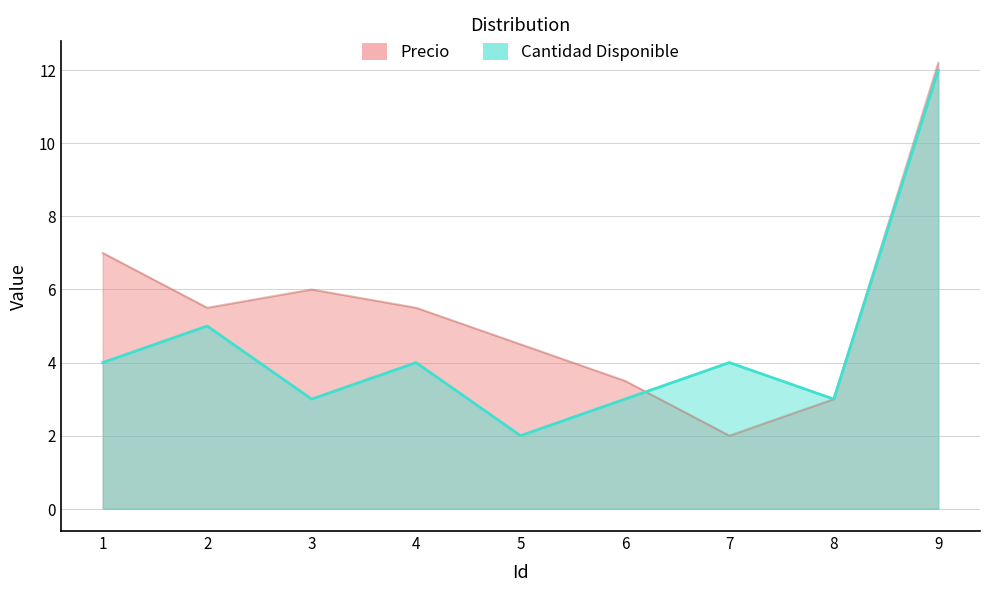

Reading right to left, list all the values displayed in this chart.

Precio: 12.2	3.0	2.0	3.5	4.5	5.5	6.0	5.5	7.0
Cantidad Disponible: 12.0	3.0	4.0	3.0	2.0	4.0	3.0	5.0	4.0